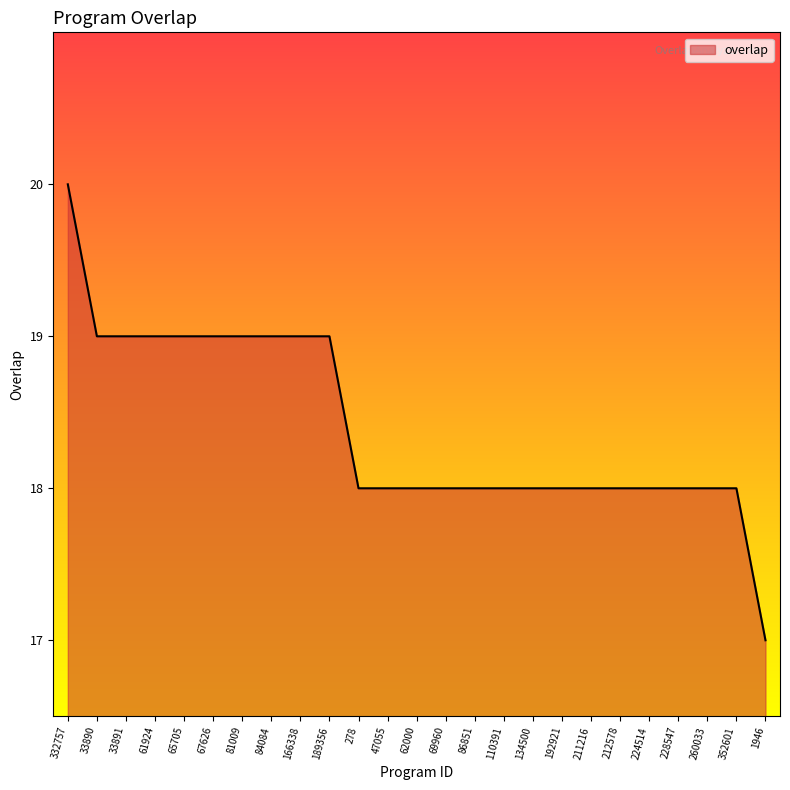

At which label does the data first exceed 18?

332757